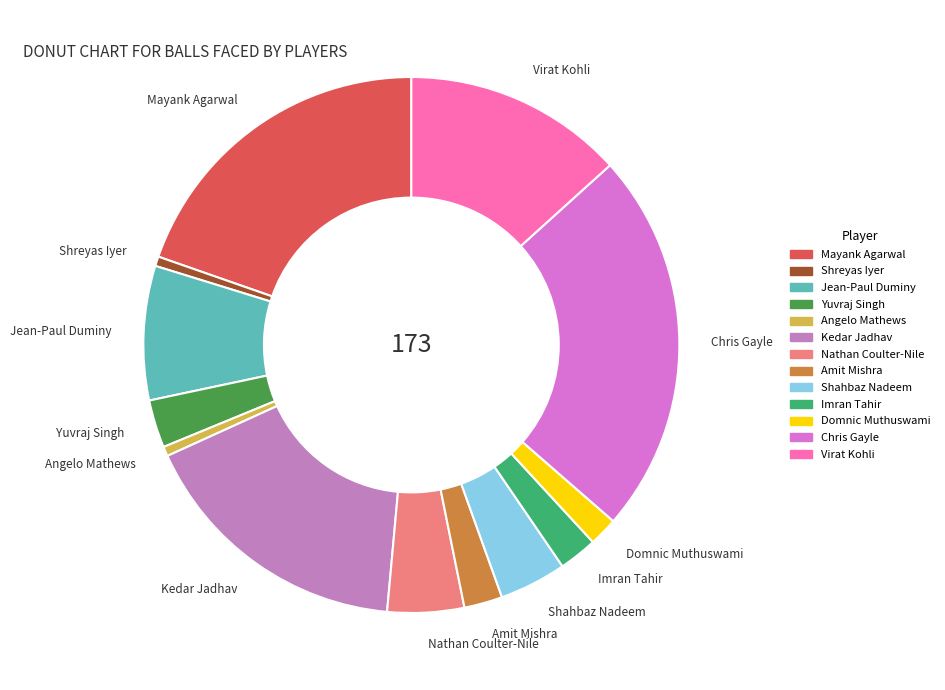

Between Chris Gayle and Nathan Coulter-Nile, which is larger?

Chris Gayle